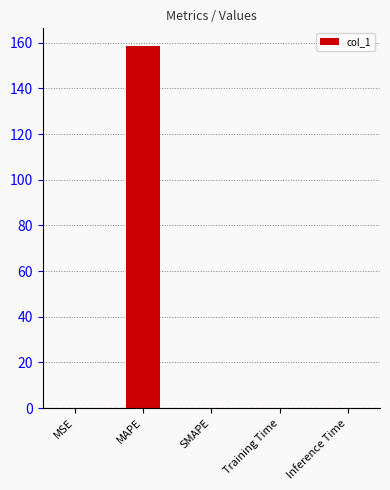

Count the number of data series in this chart.

1